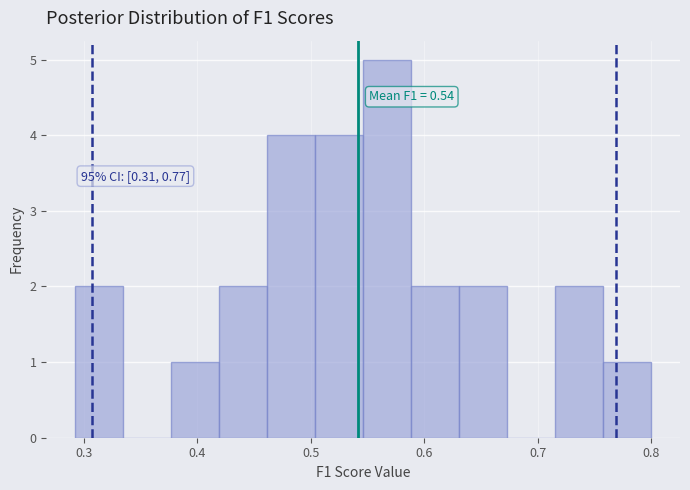

Over which range of the x-axis is the bar tallest?

0.55 to 0.59